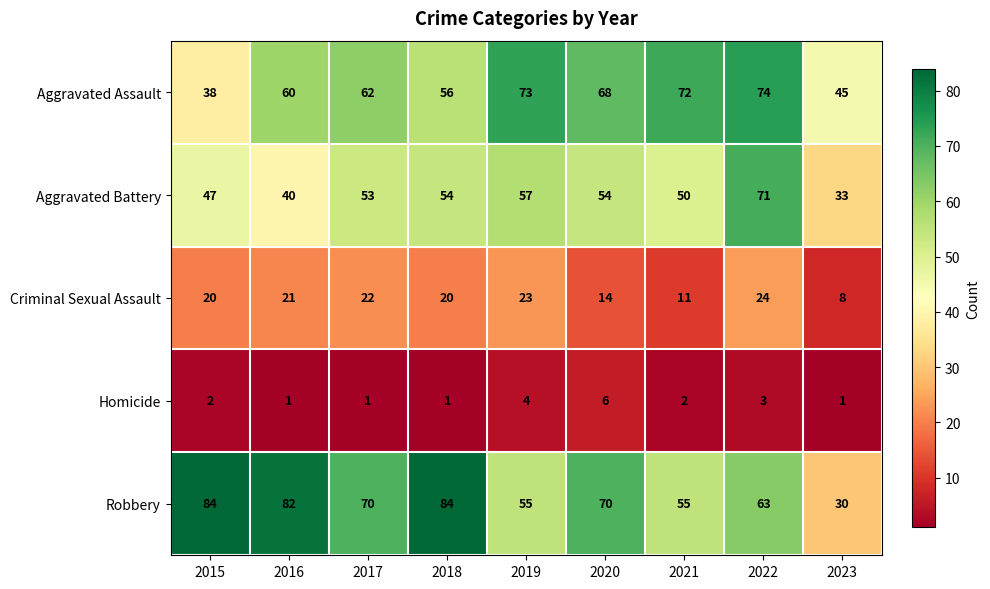

What value does the Aggravated Battery series have at 2018, to the nearest 5?

55